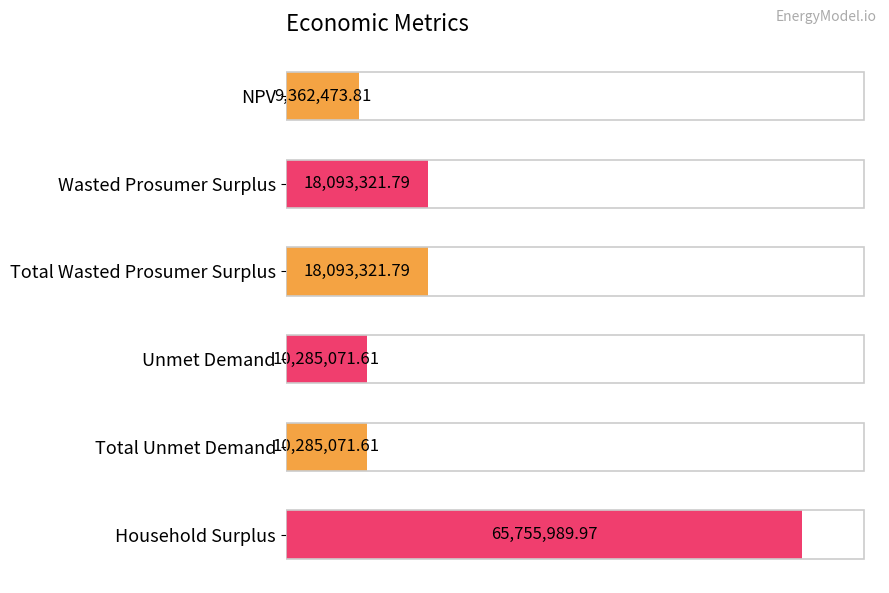

What is the smallest value displayed?

9362473.8